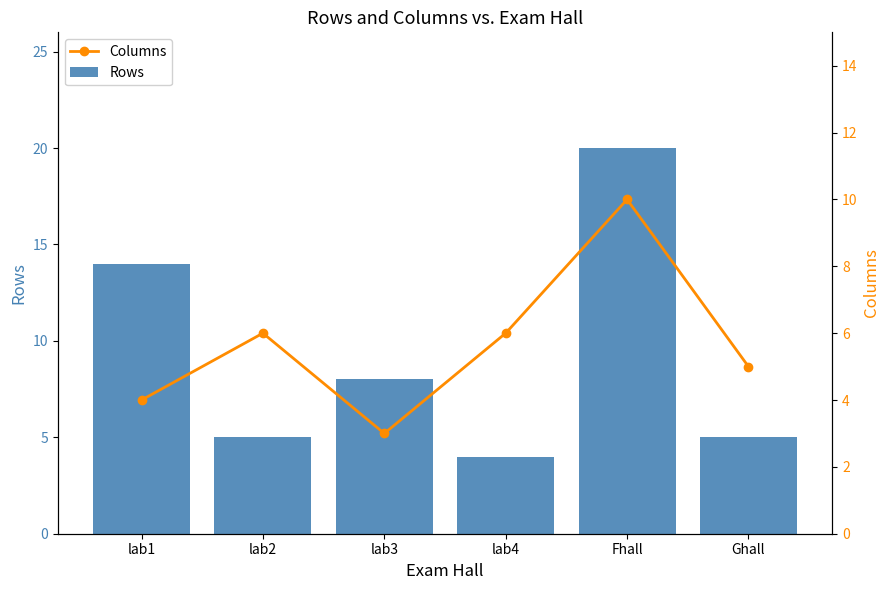

List the series in order of their overall mean, highest first.

Rows, Columns